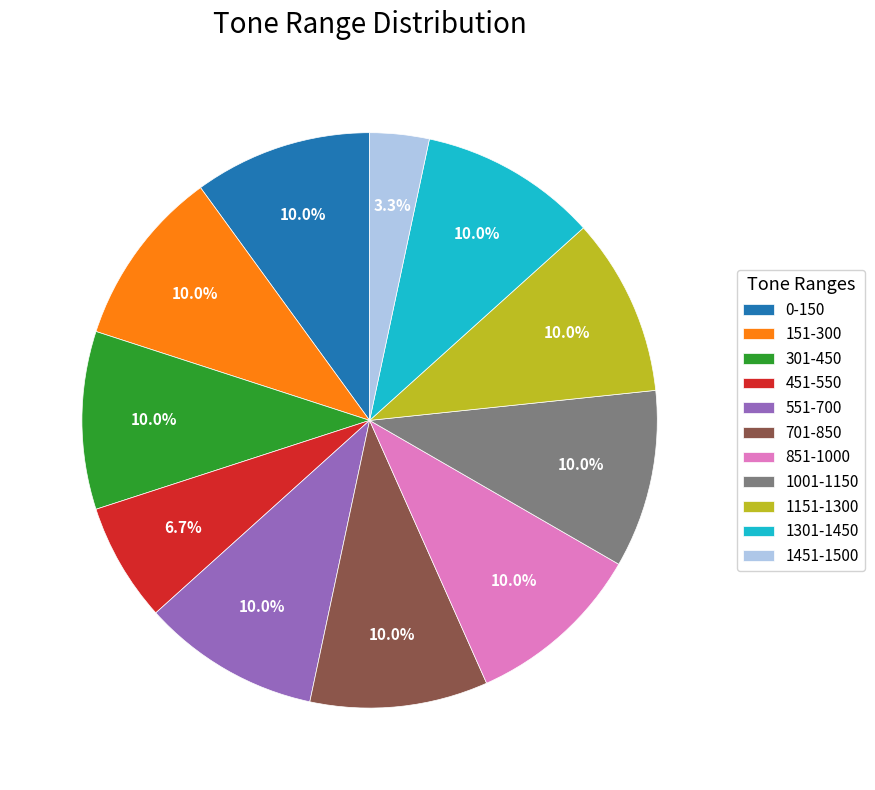

True or false: 1301-1450 accounts for 1% of the total.

False